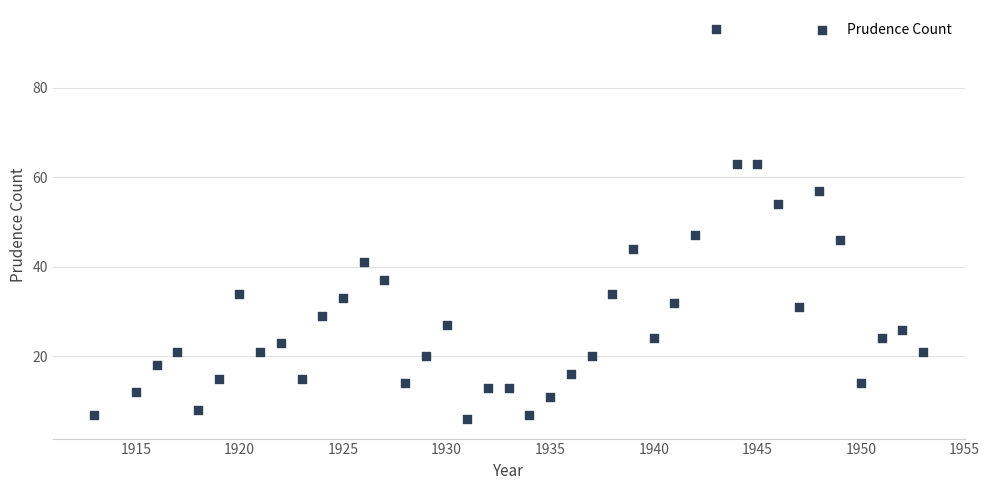

What Y value in the scatter plot is closest to 49?

47